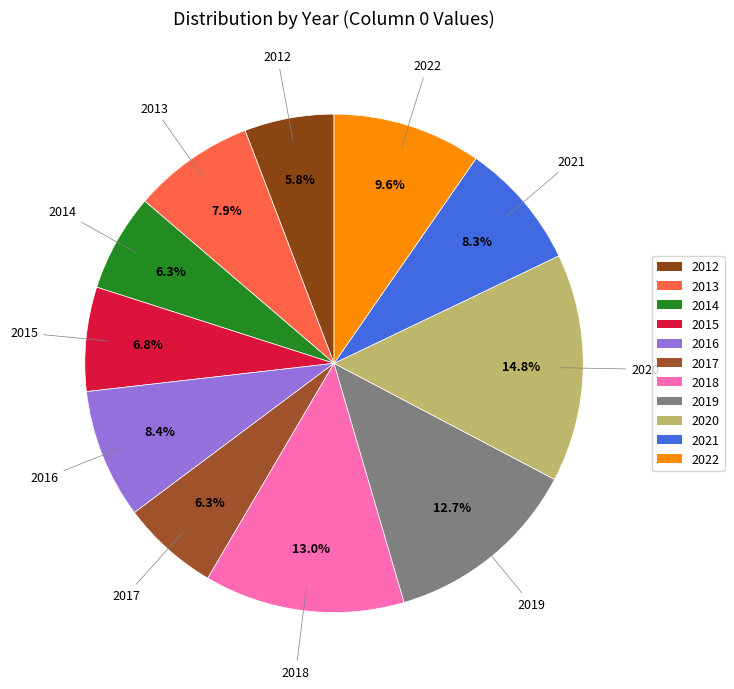

How many slices are in this pie chart?

11